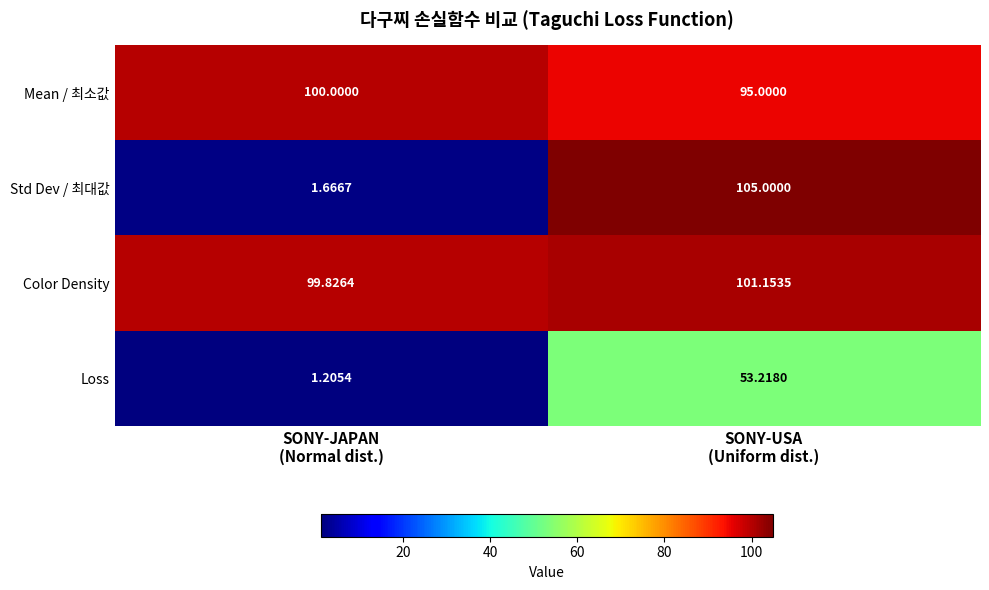

Rank the series by their maximum value, from highest to lowest.

Std Dev / 최대값, Color Density, Mean / 최소값, Loss